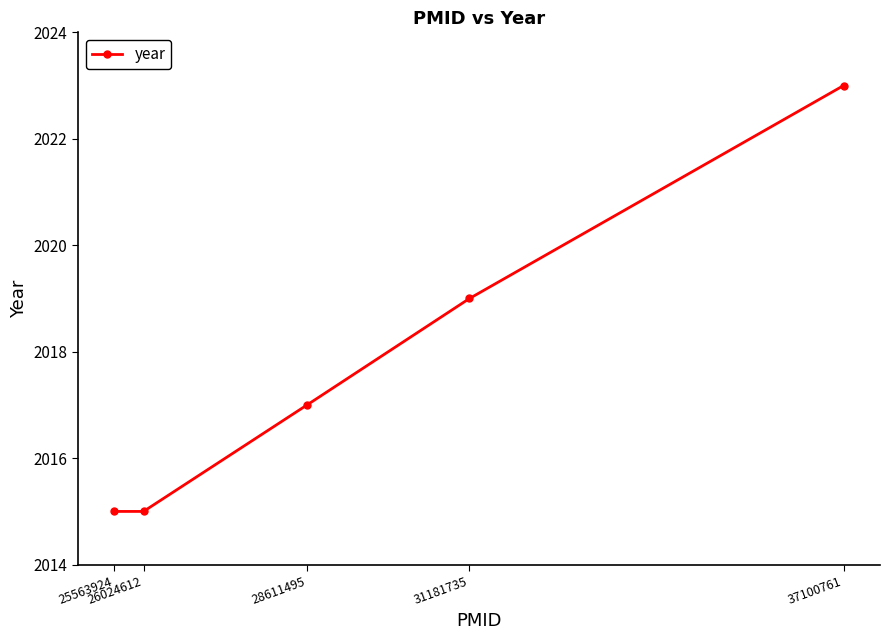

What is the value of the 5th point from the left?

2023